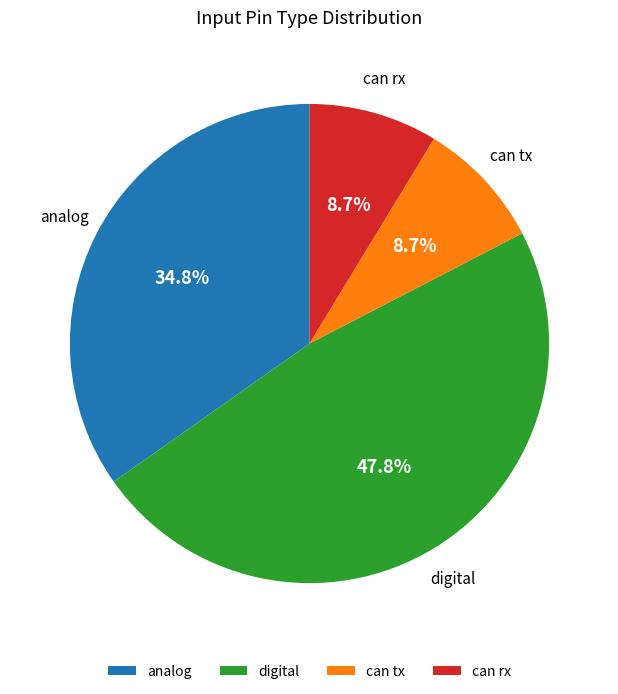

To the nearest percent, what percentage of the pie is can tx?

9%